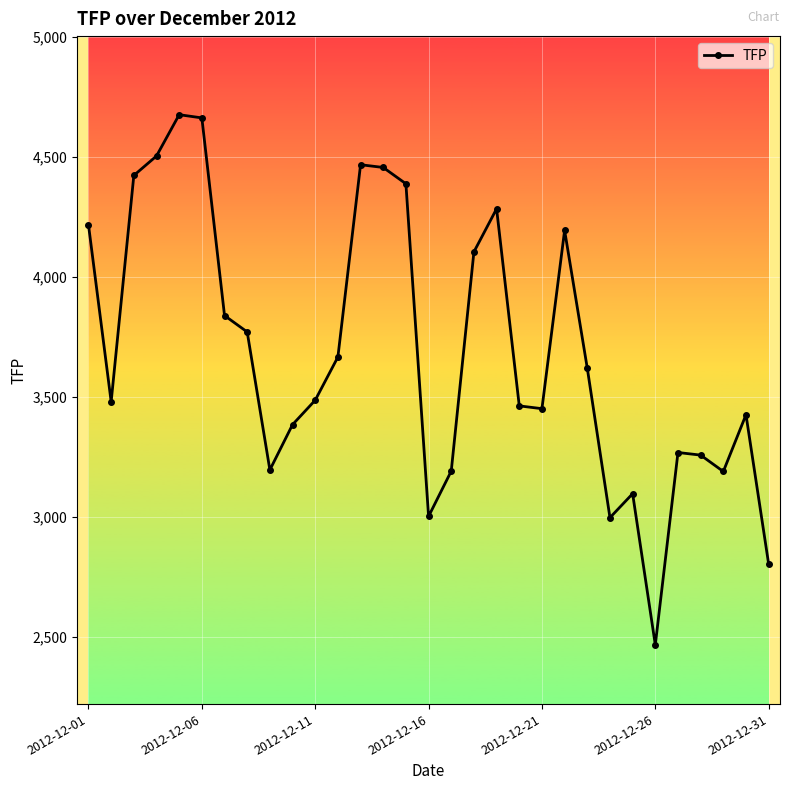

What is the value of the 12th point from the left?

3666.4